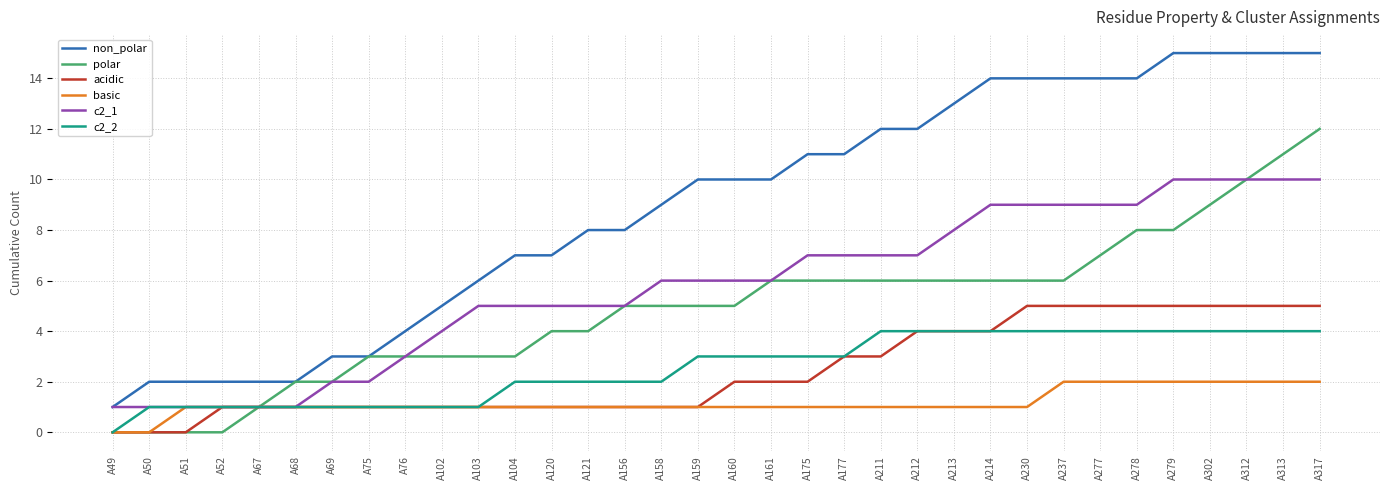

At which label does polar reach its peak?

A317